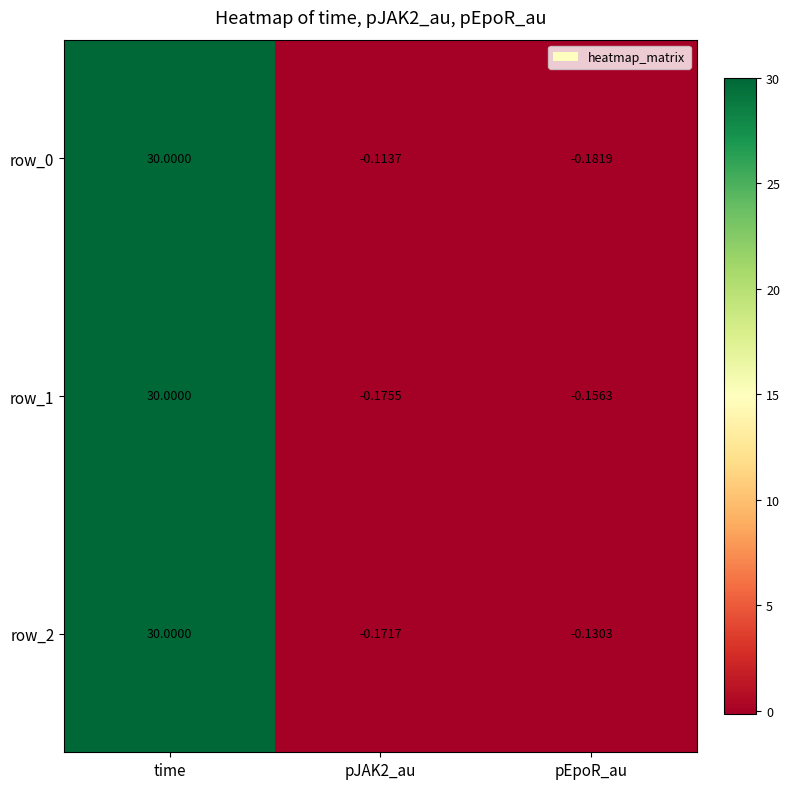

At which category is the sum across all series the highest?

time